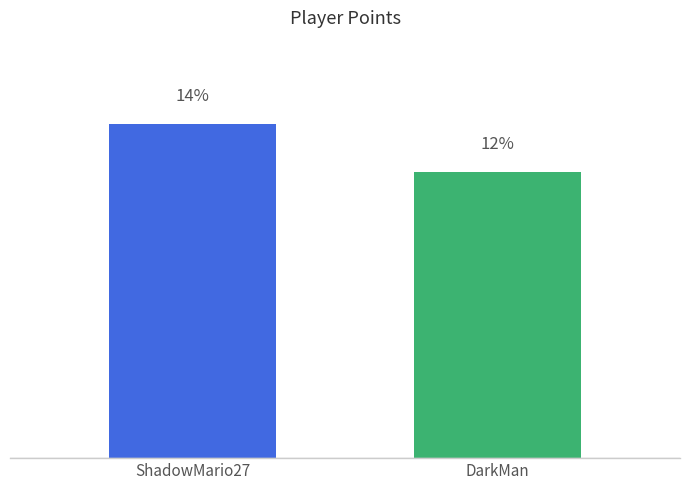

Rank the categories by value from highest to lowest.

ShadowMario27, DarkMan